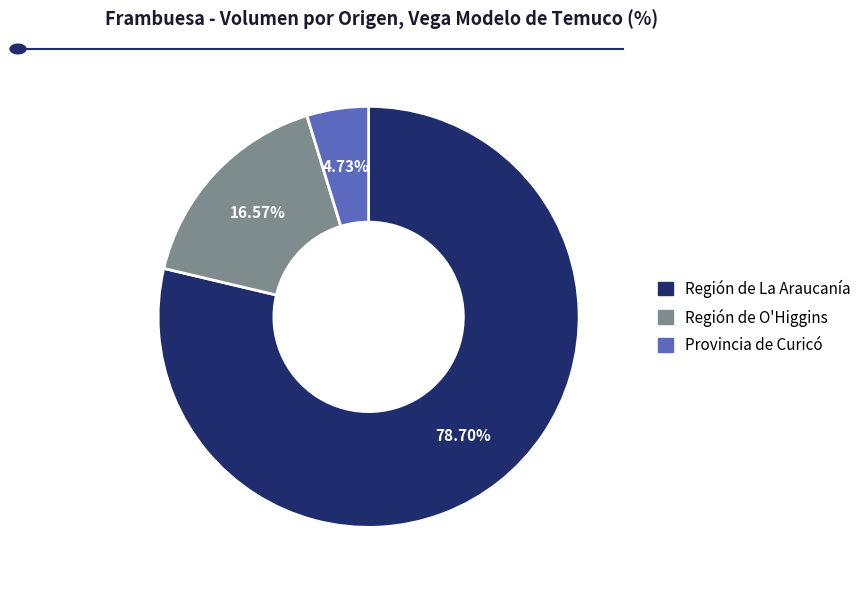

To the nearest percent, what is the difference between the largest and smallest slice percentages?

74%